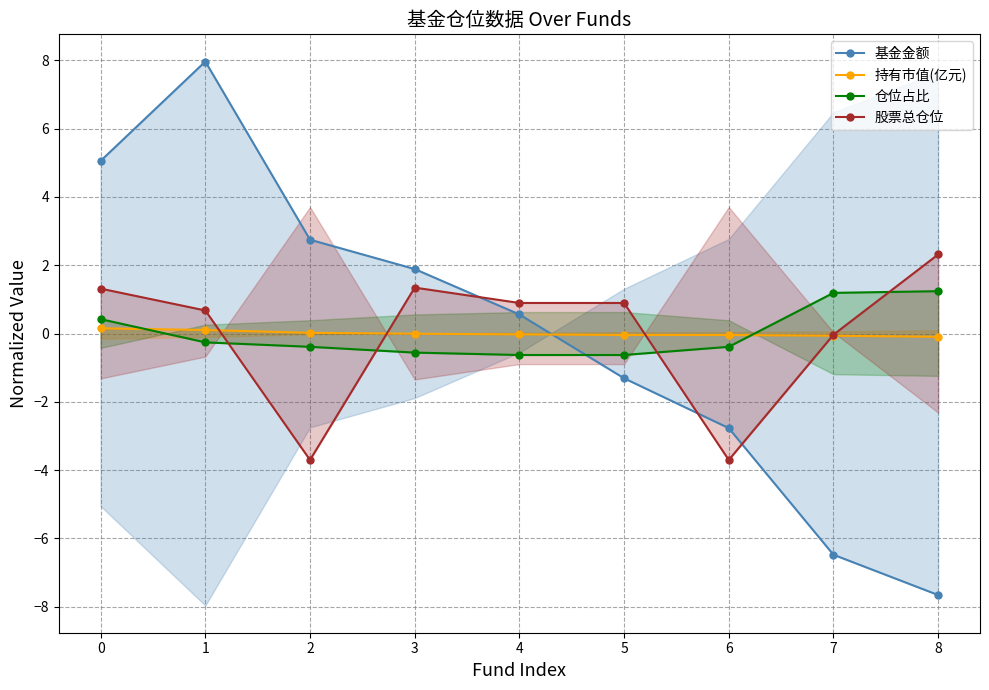

After their last crossing, which series has the higher values: 持有市值(亿元) or 仓位占比?

仓位占比